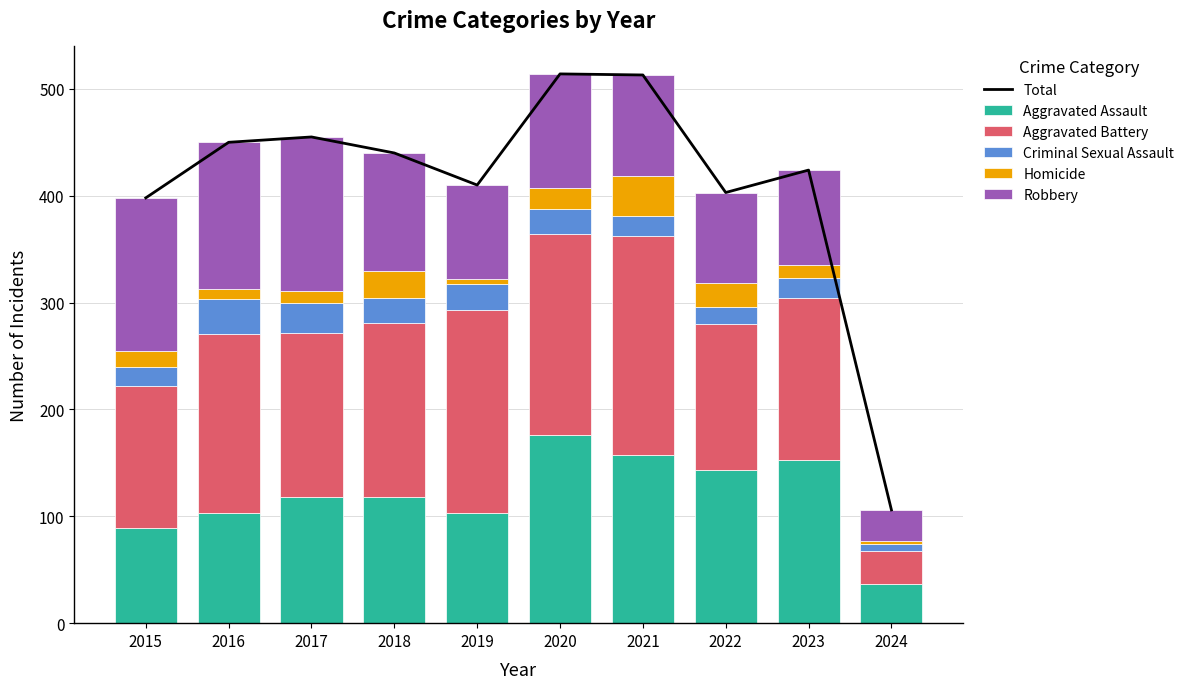

What is the total value across all series at 2019?

820